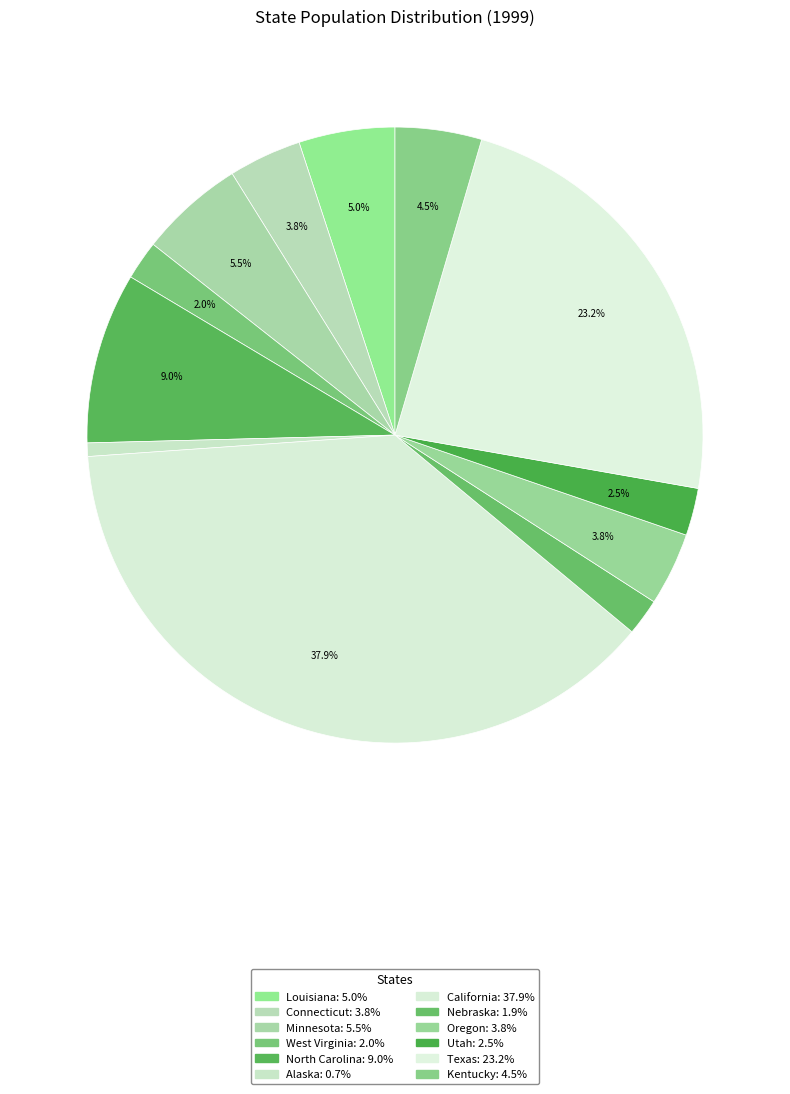

What percentage do North Carolina and Connecticut together represent?

12.8%